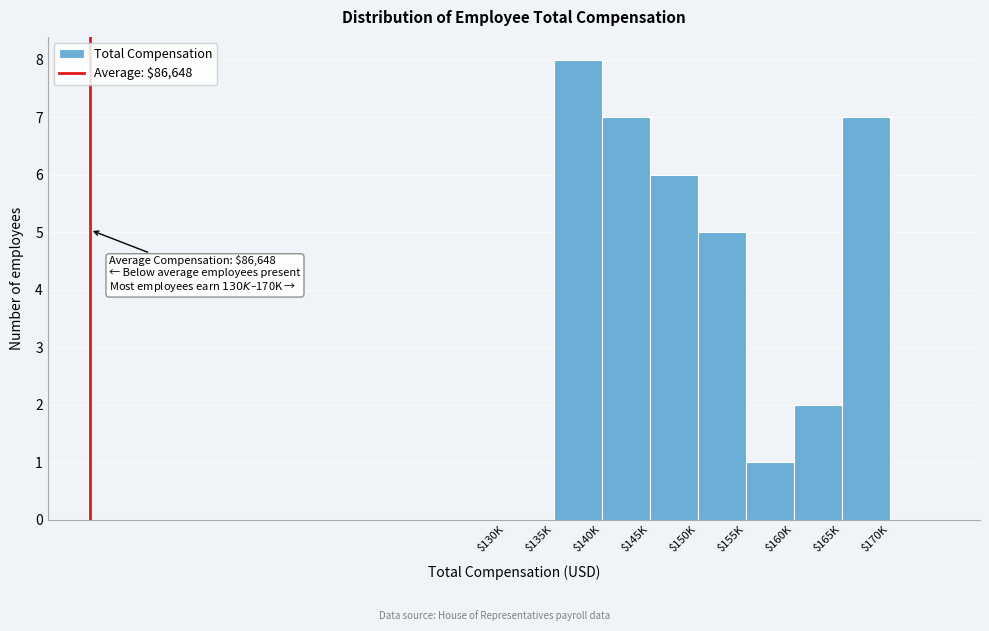

The chart shows a value of 7 at $165K. True or false?

True